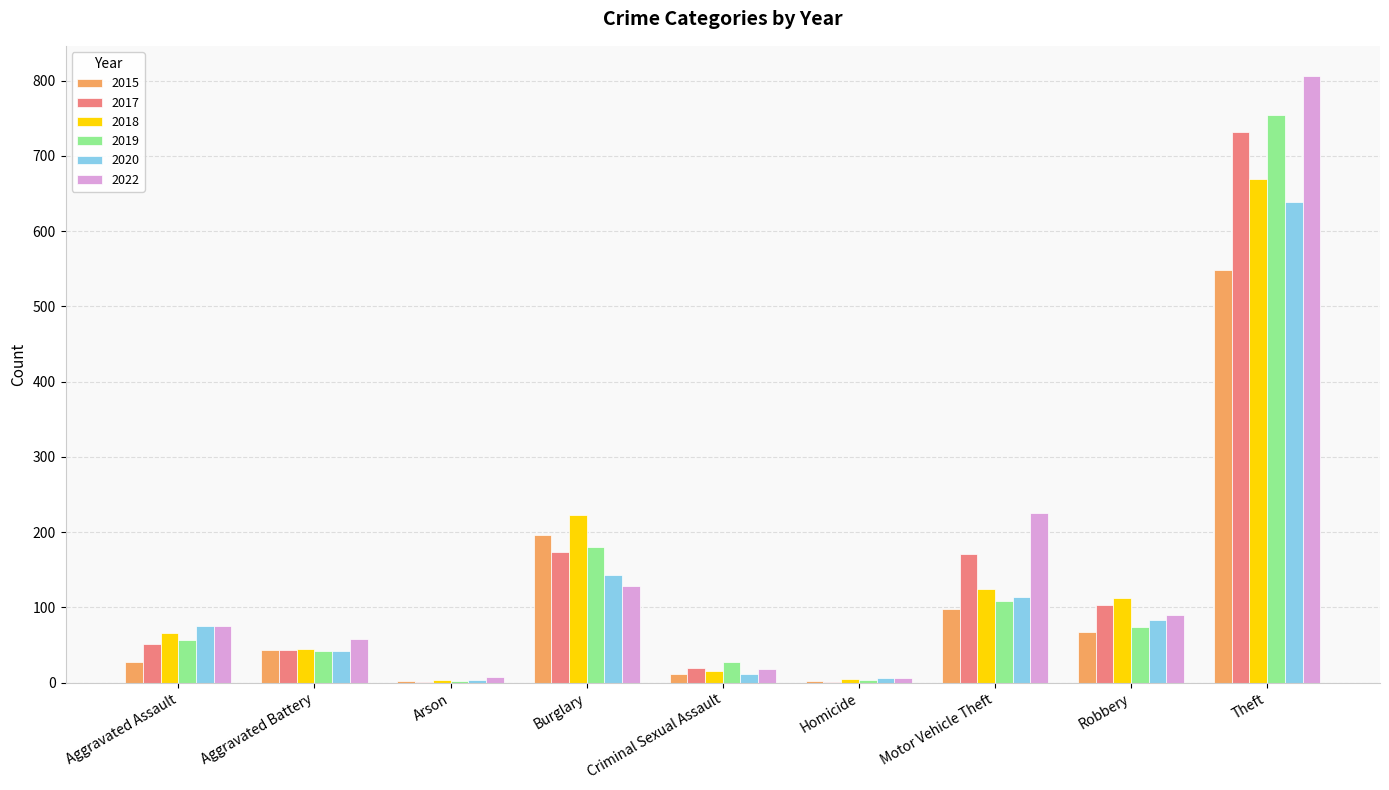

The 2020 series shows 42 at Aggravated Battery. True or false?

True